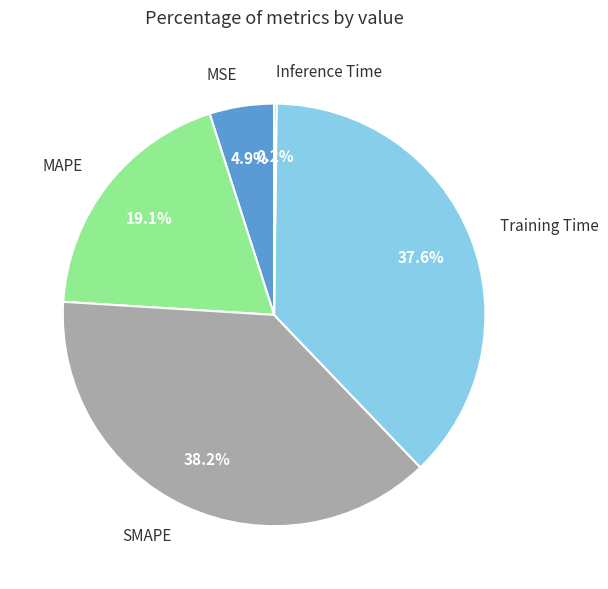

To the nearest percent, what is the average slice percentage?

20%